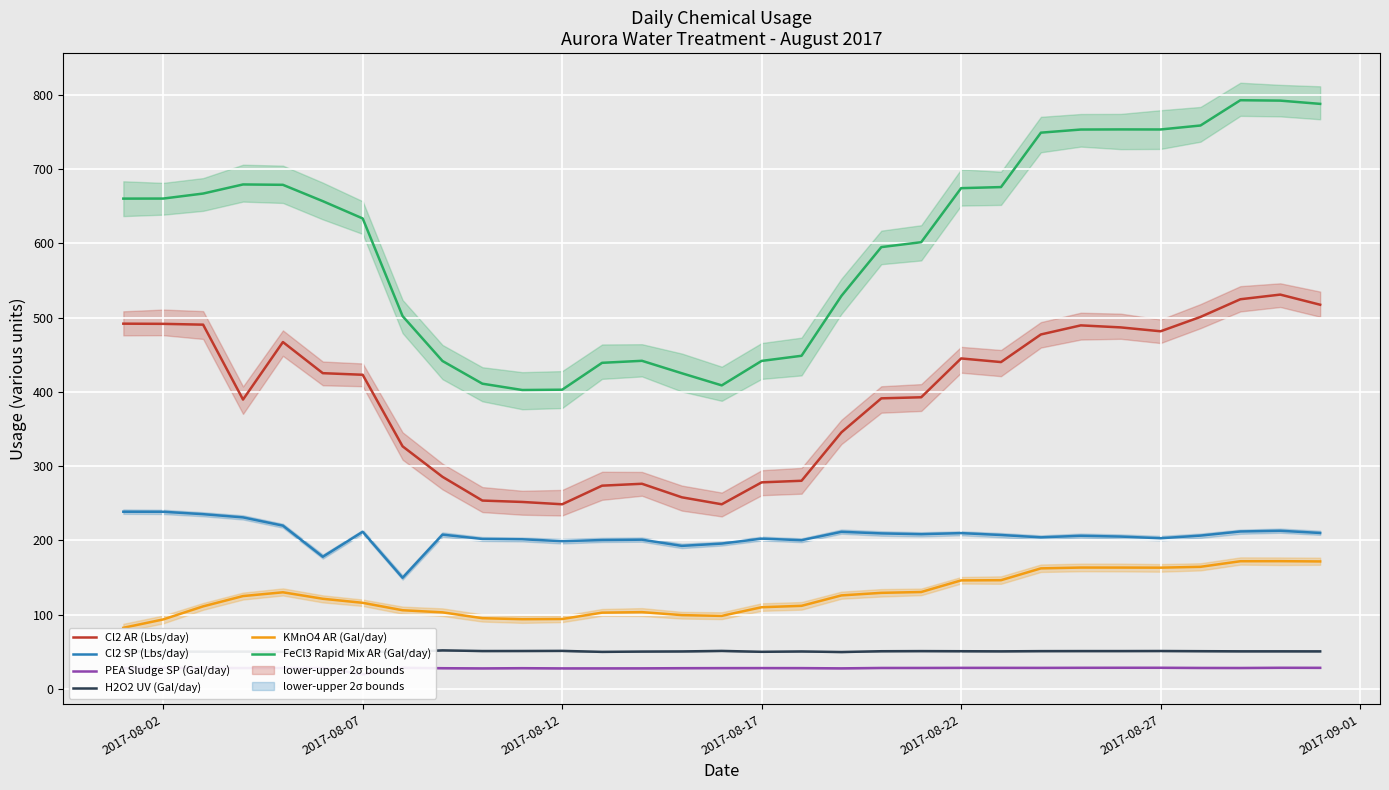

What is the smallest value displayed?

19.4